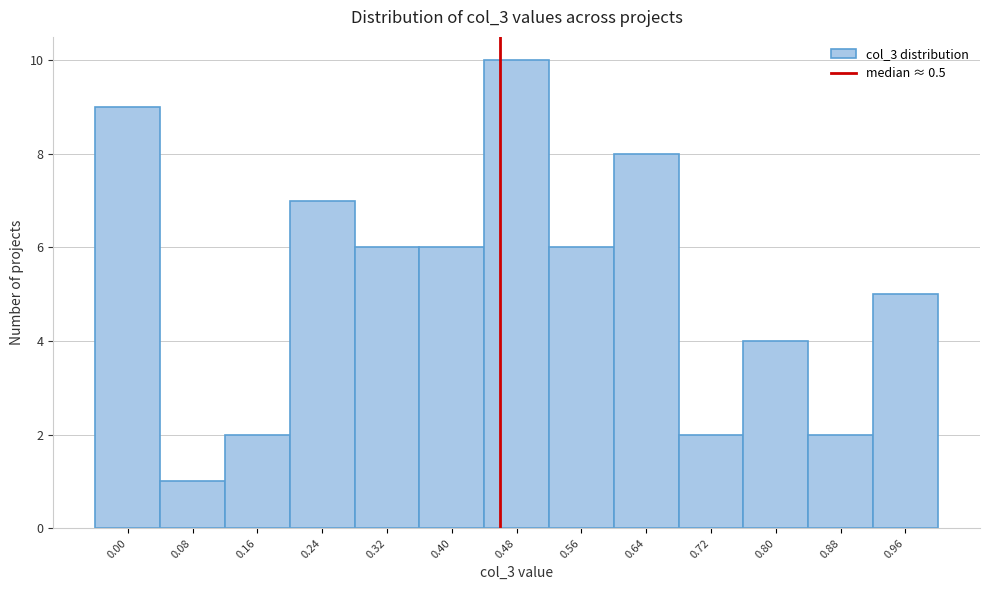

Reading right to left, extract all data points from this chart.

0.96=5	0.88=2	0.80=4	0.72=2	0.64=8	0.56=6	0.48=10	0.40=6	0.32=6	0.24=7	0.16=2	0.08=1	0.00=9